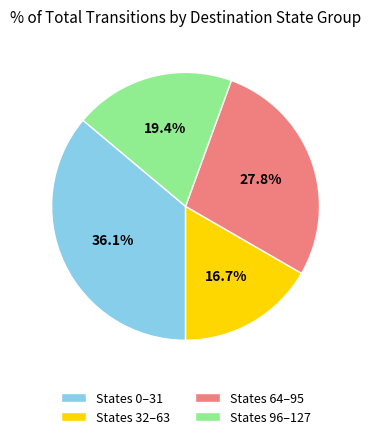

Is States 32–63 the majority of the pie?

No